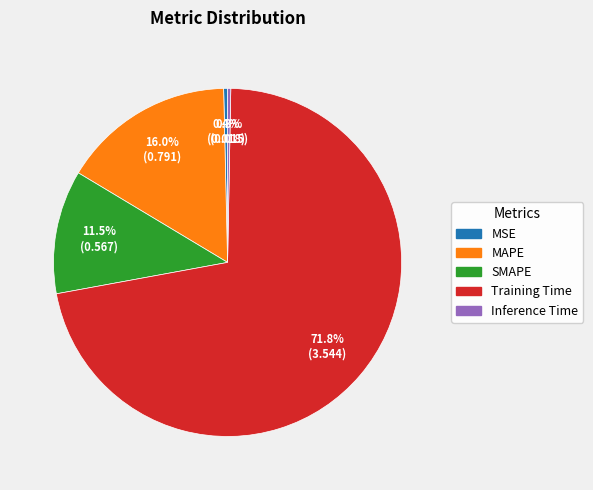

How many slices are in this pie chart?

5